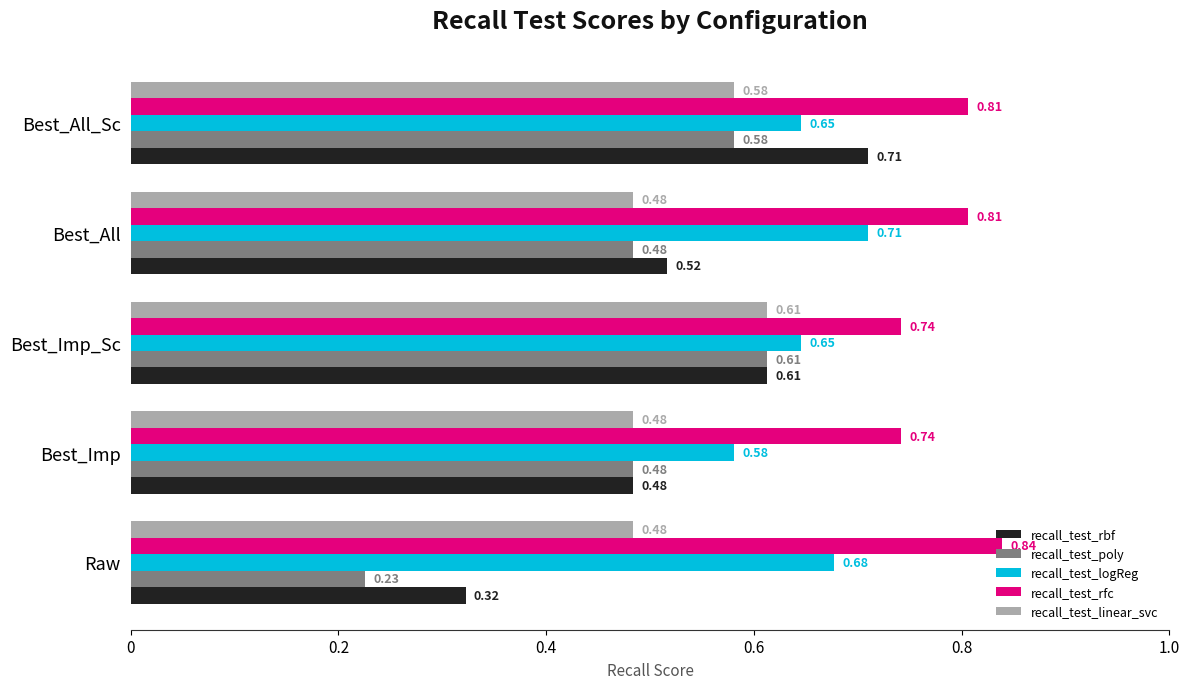

Which label corresponds to the smallest value in the chart?

Raw